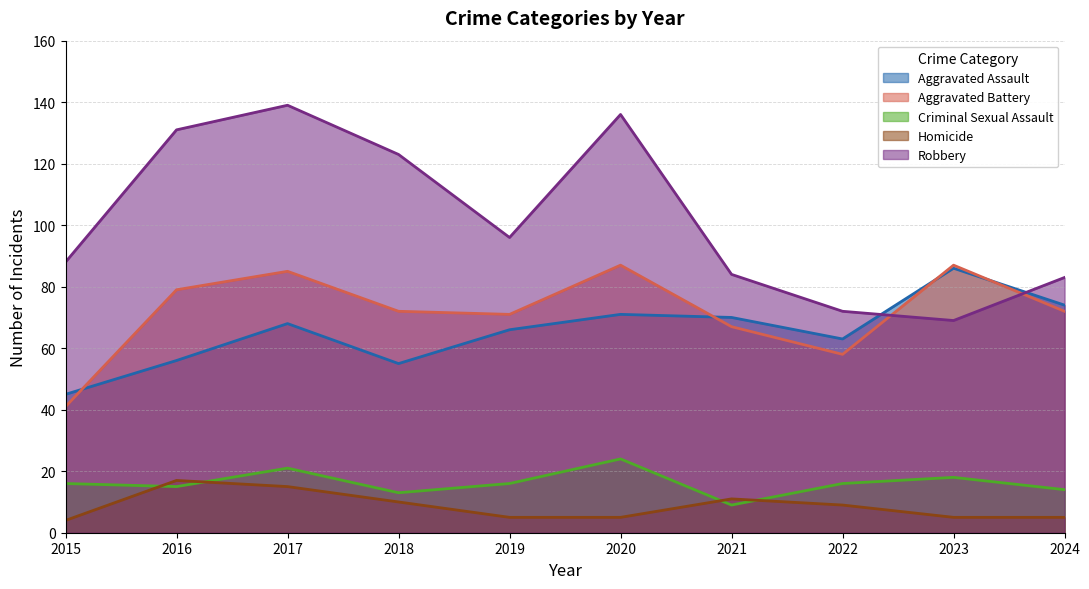

Does the chart display data point markers on the line(s)?

No